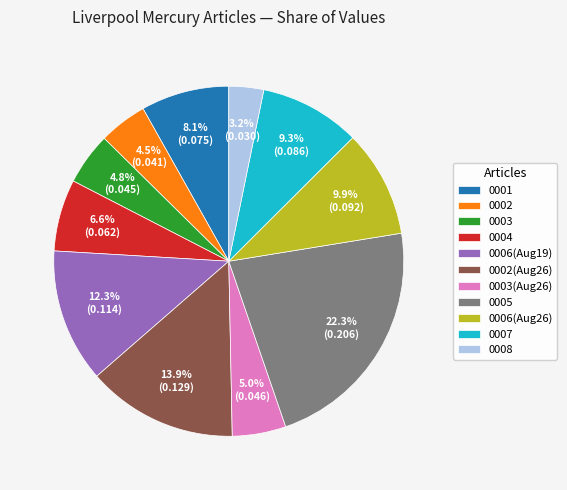

How much of the chart is everything except 0004?

93.4%